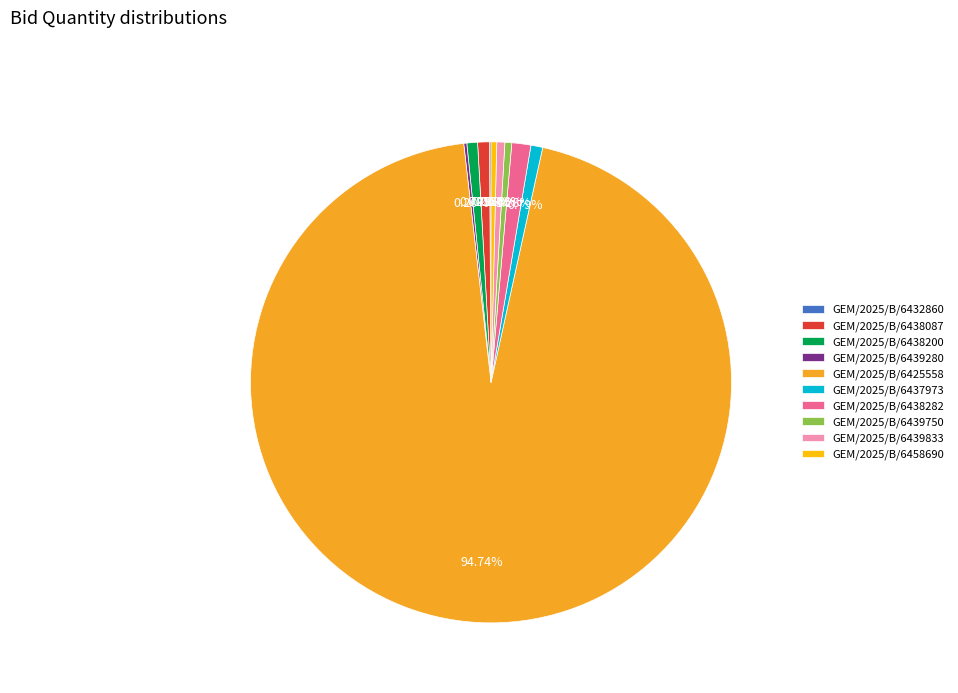

Is there a majority slice in this chart?

Yes